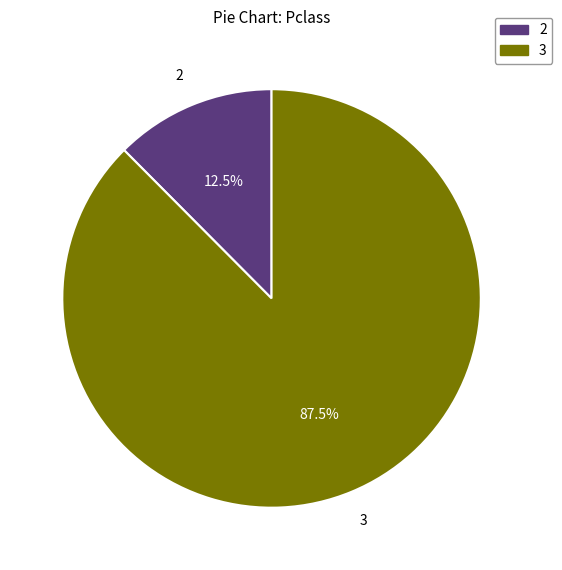

What is the largest slice in the pie chart?

3